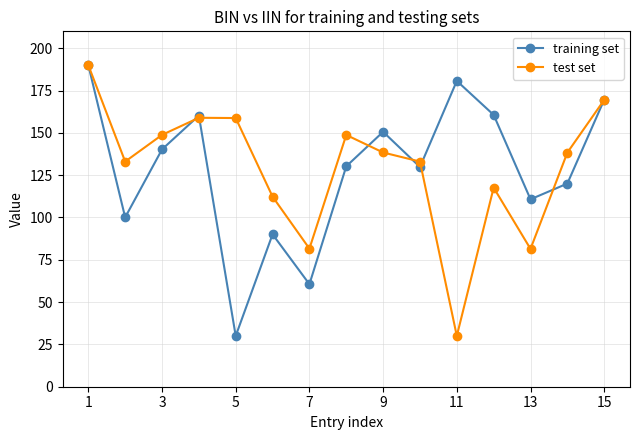

What is the smallest value displayed?

30.0